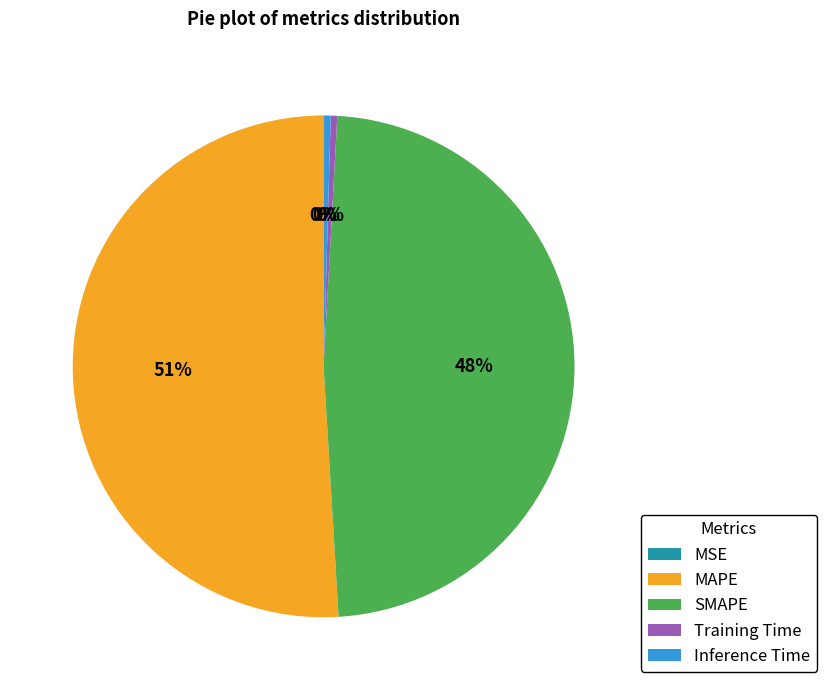

Is there a majority slice in this chart?

Yes